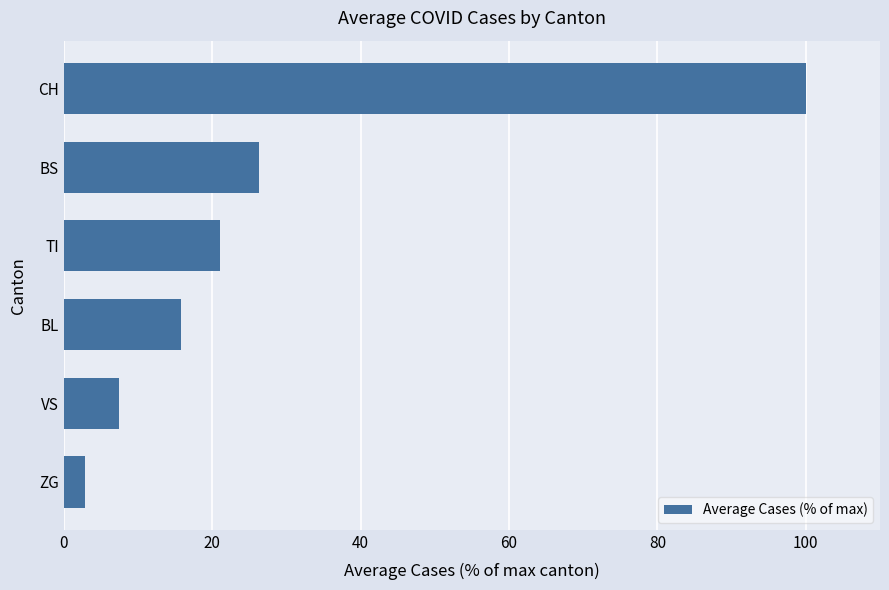

True or false: the data shows 165.4 at CH.

False